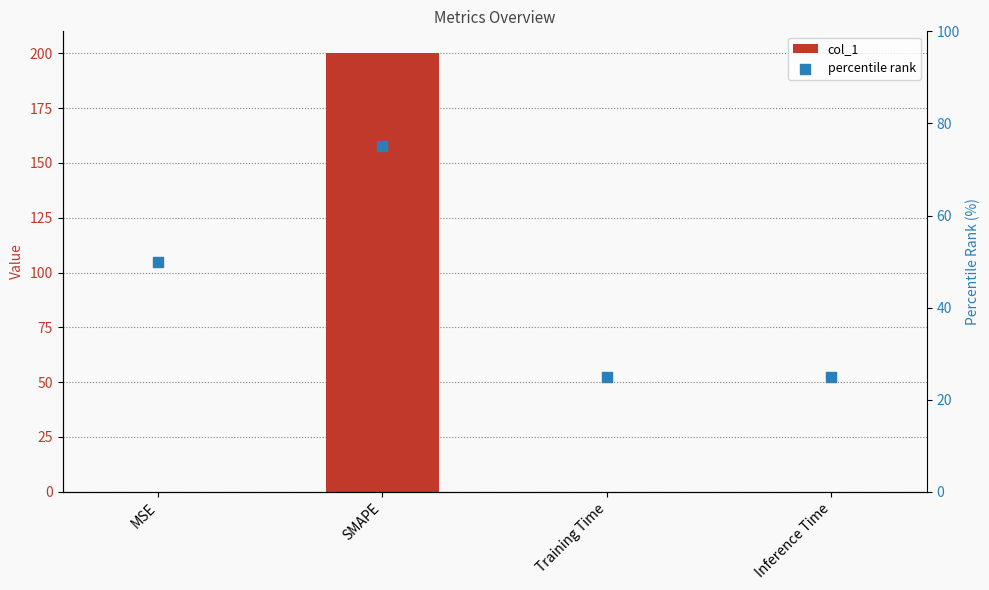

Which series has the largest total across all categories?

col_1